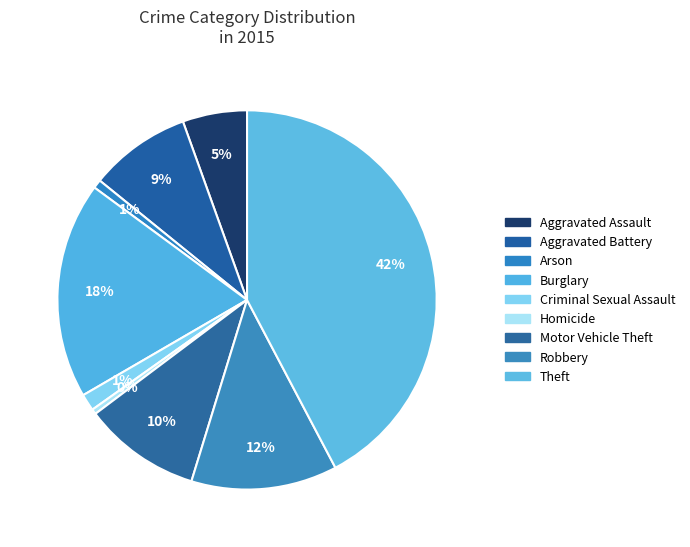

Count the number of slices in the pie.

9